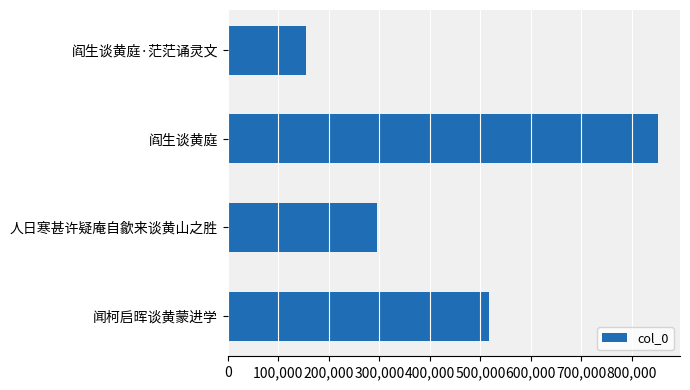

What is the difference between the maximum and minimum values?

697577